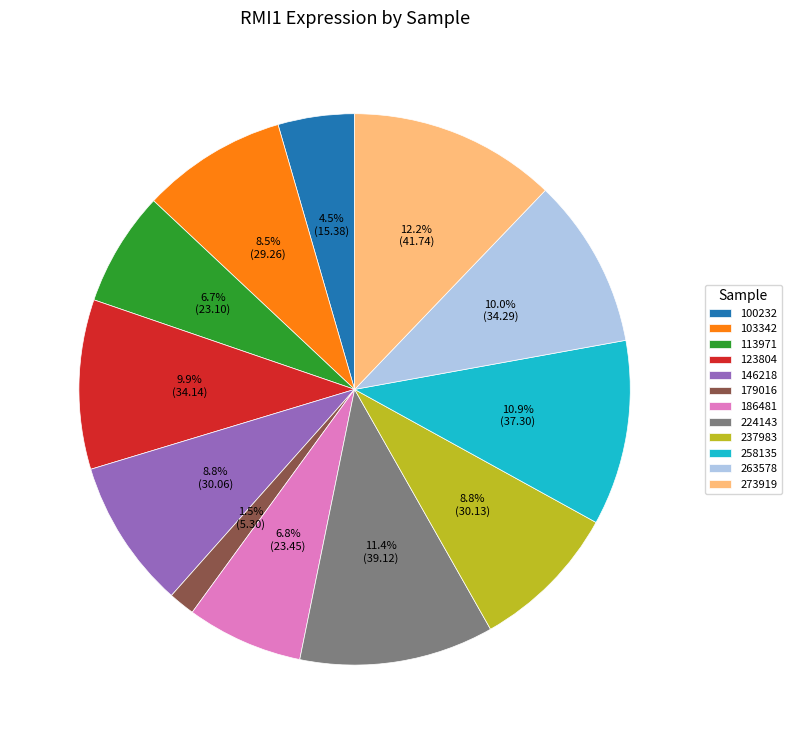

Which slice is the largest?

273919